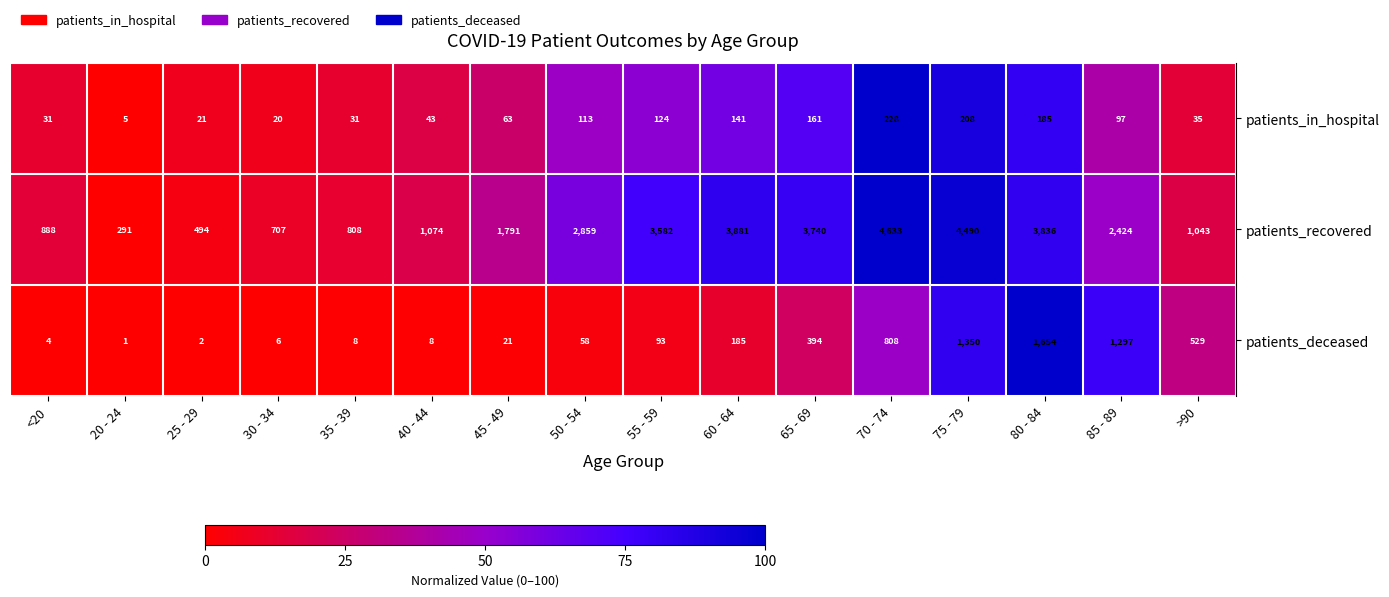

At how many categories does at least one series exceed 48?

16